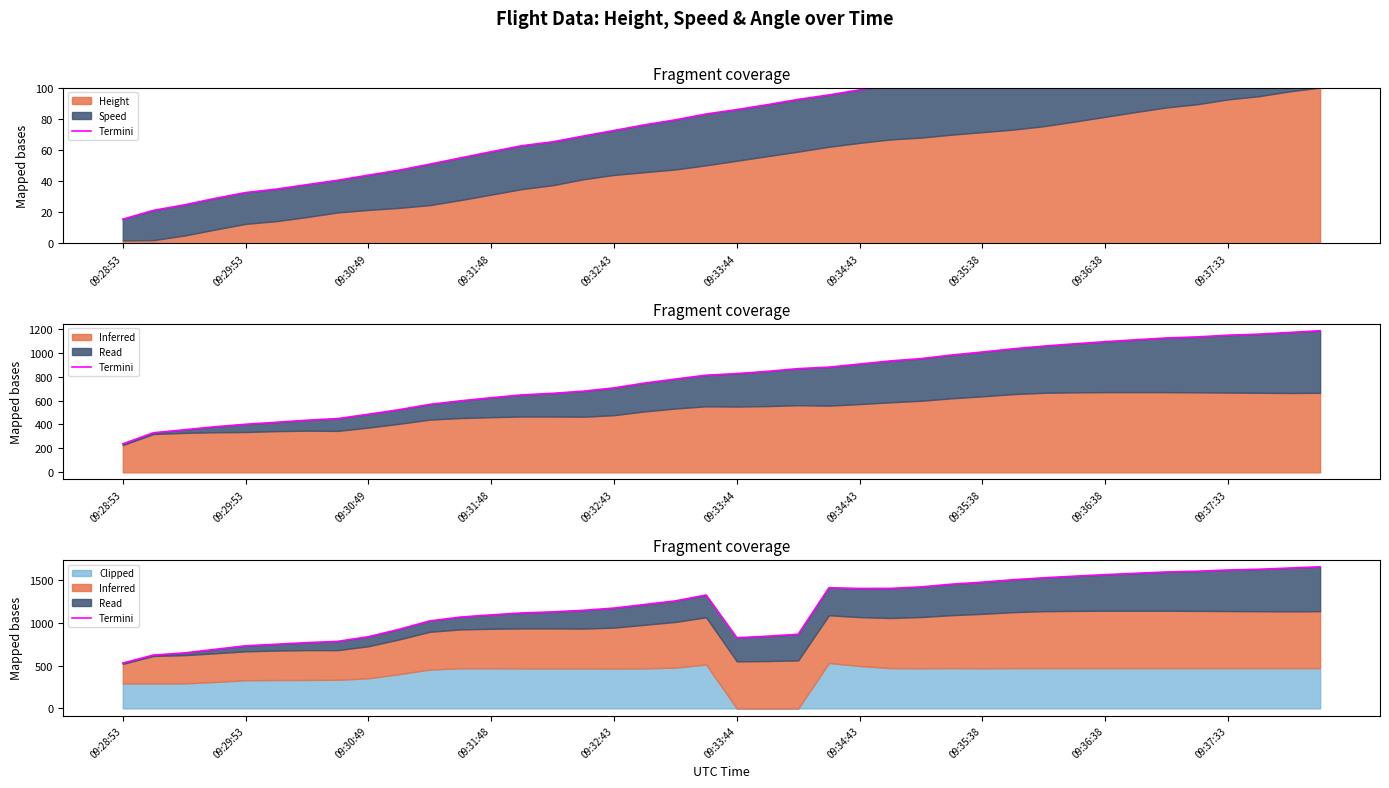

What value does the data have at 15?

1146.2